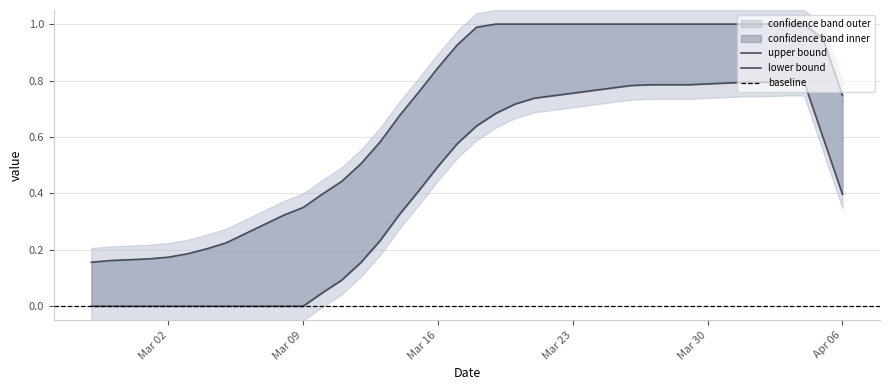

What is the label of the 39th point from the right?

2020-02-28